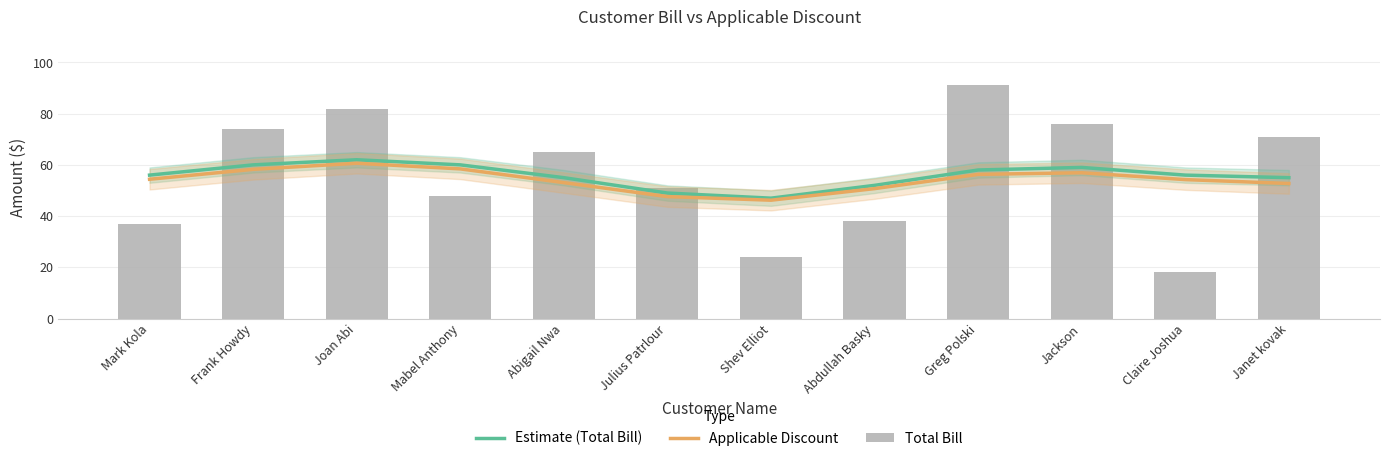

Which series has the largest range (max minus min)?

Total Bill